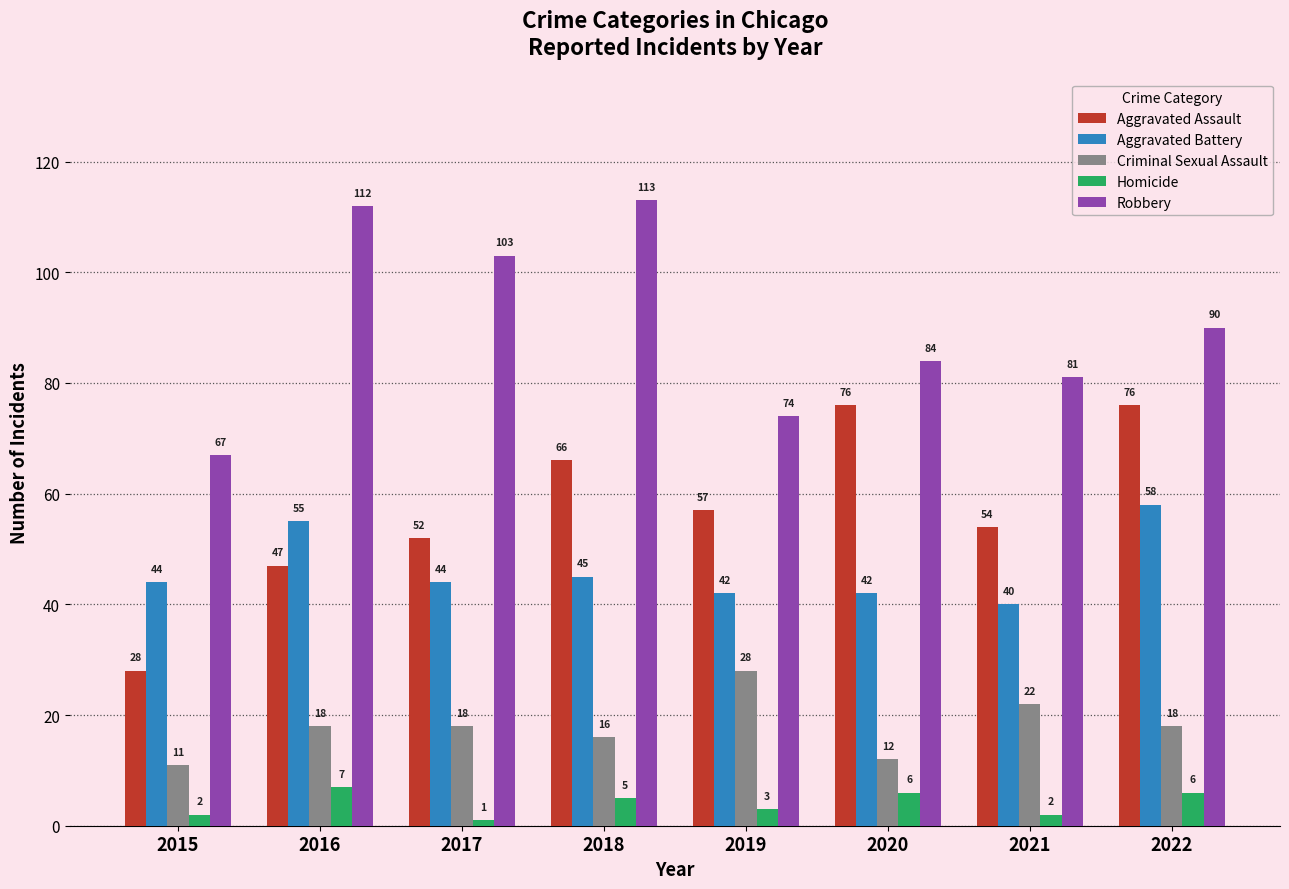

How many bars are there in total?

40